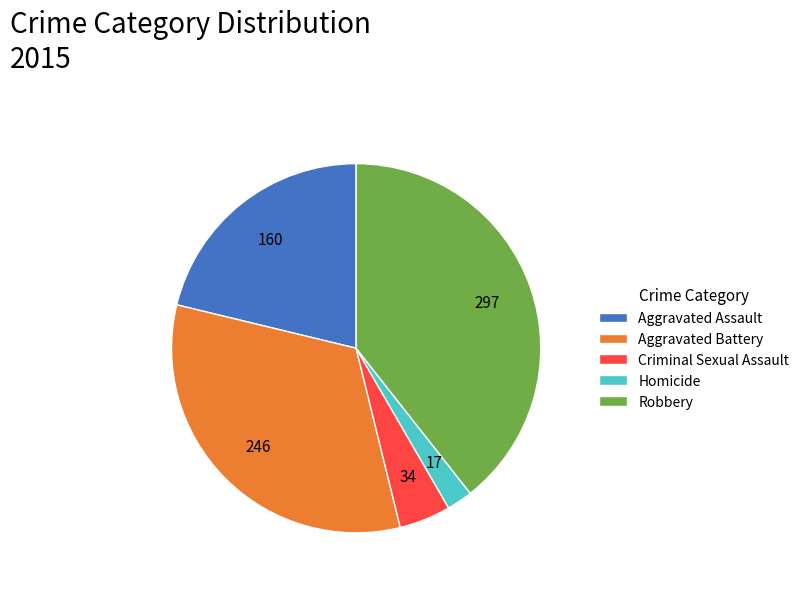

The Homicide slice represents 2% of the pie. True or false?

True